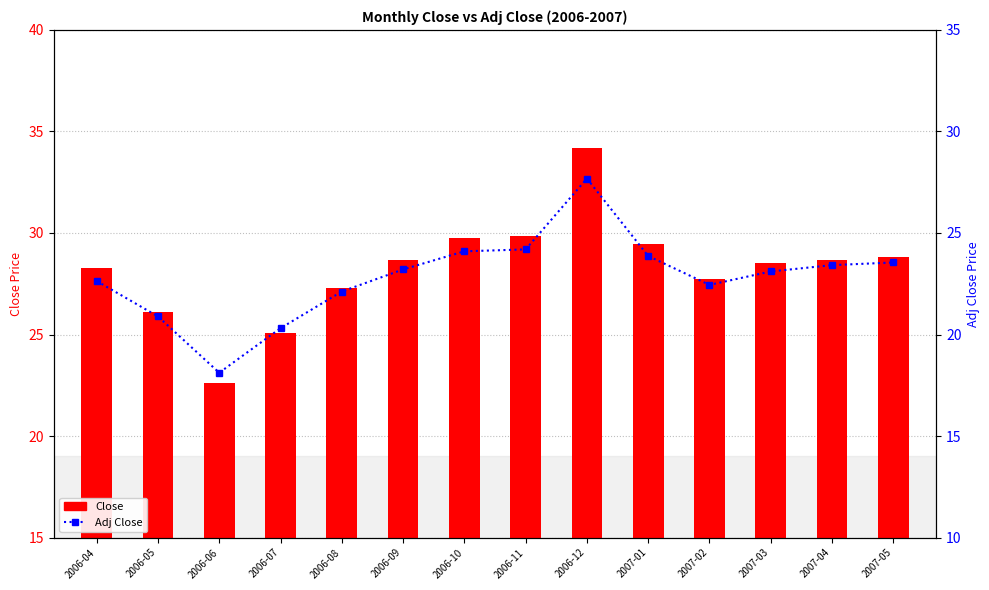

Does the chart contain any negative values?

No